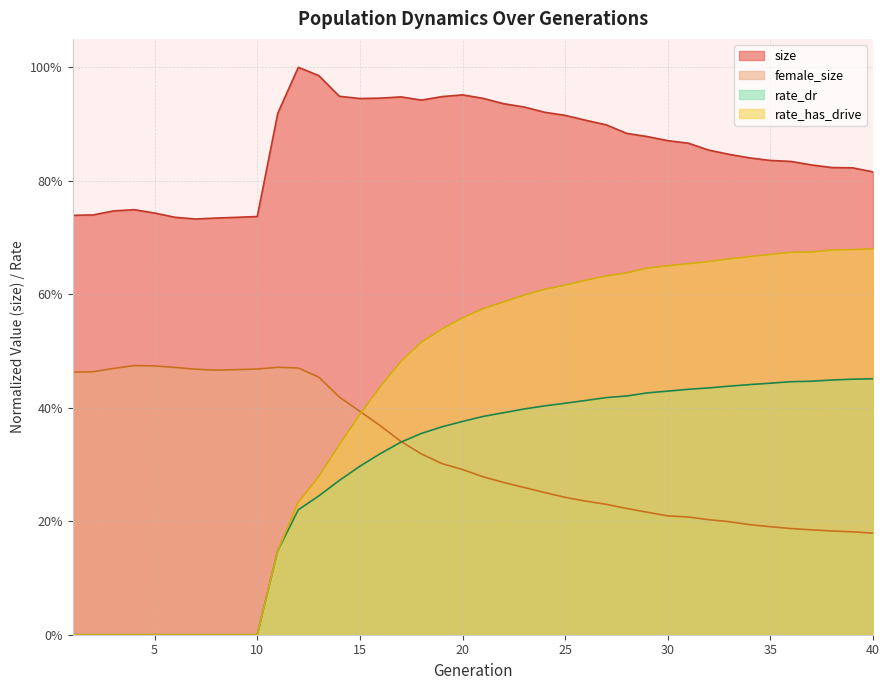

What is the value of the female_size point at the 30th from the left?

0.2